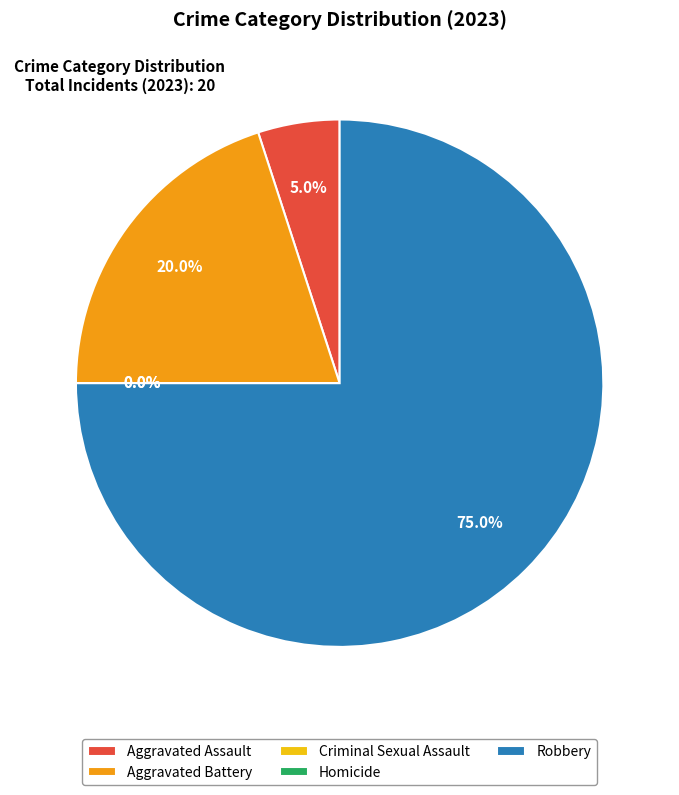

Is it true that Aggravated Assault is 5% of the pie?

True